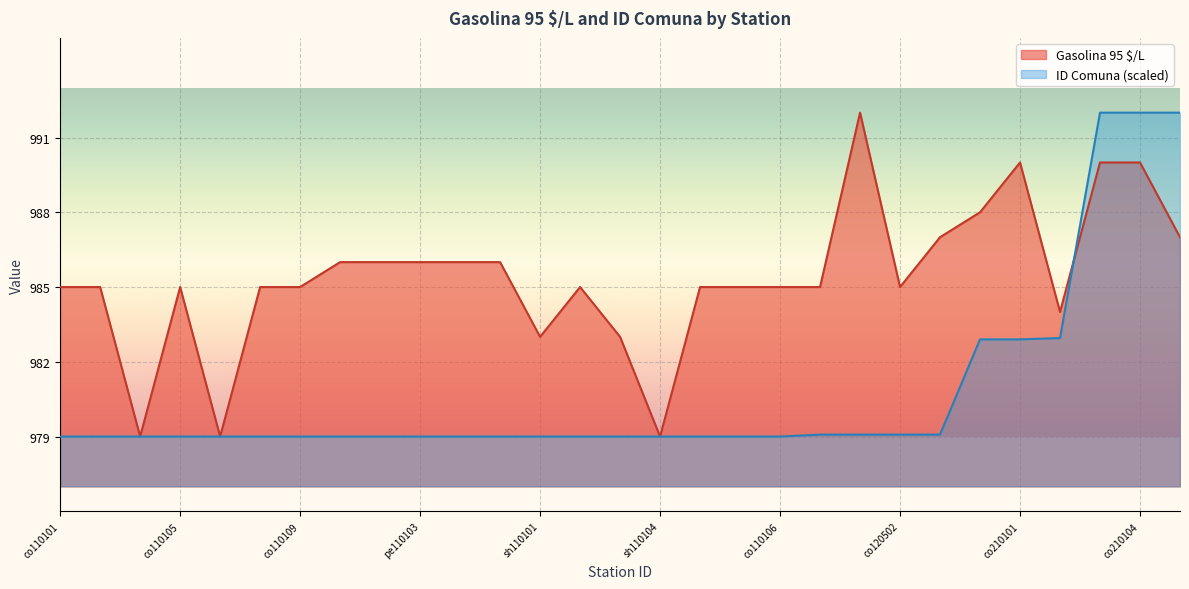

List the series in order of their peak value, lowest first.

Gasolina 95 $/L, ID Comuna